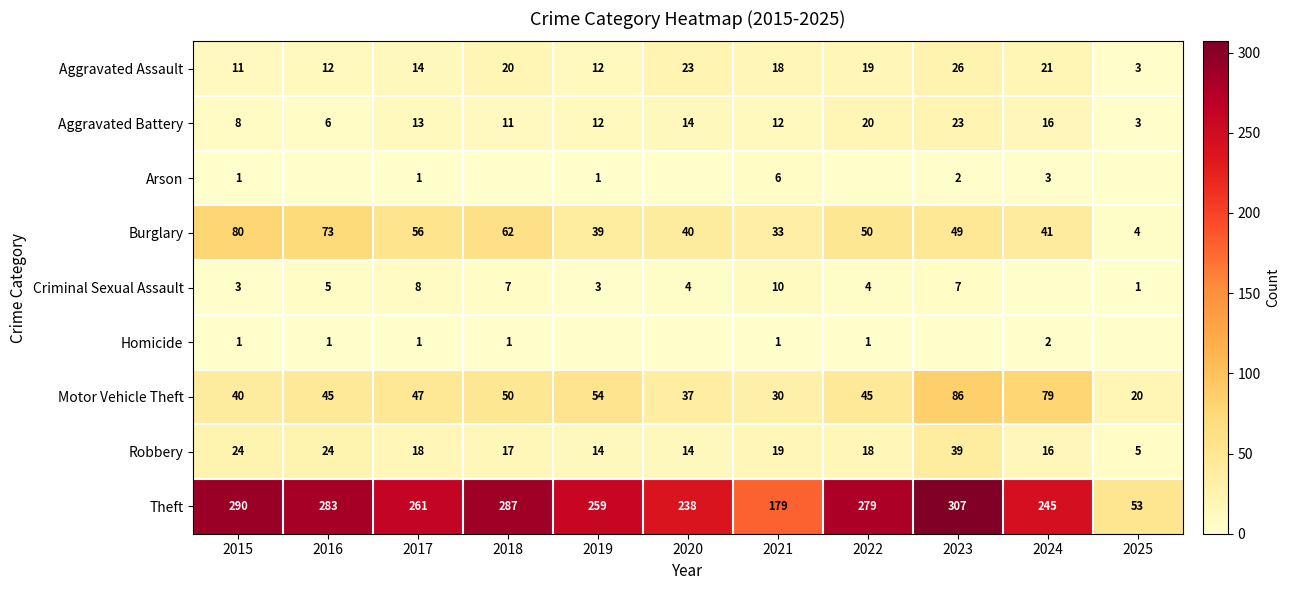

Is it true that Aggravated Assault equals 18 at 2021?

True